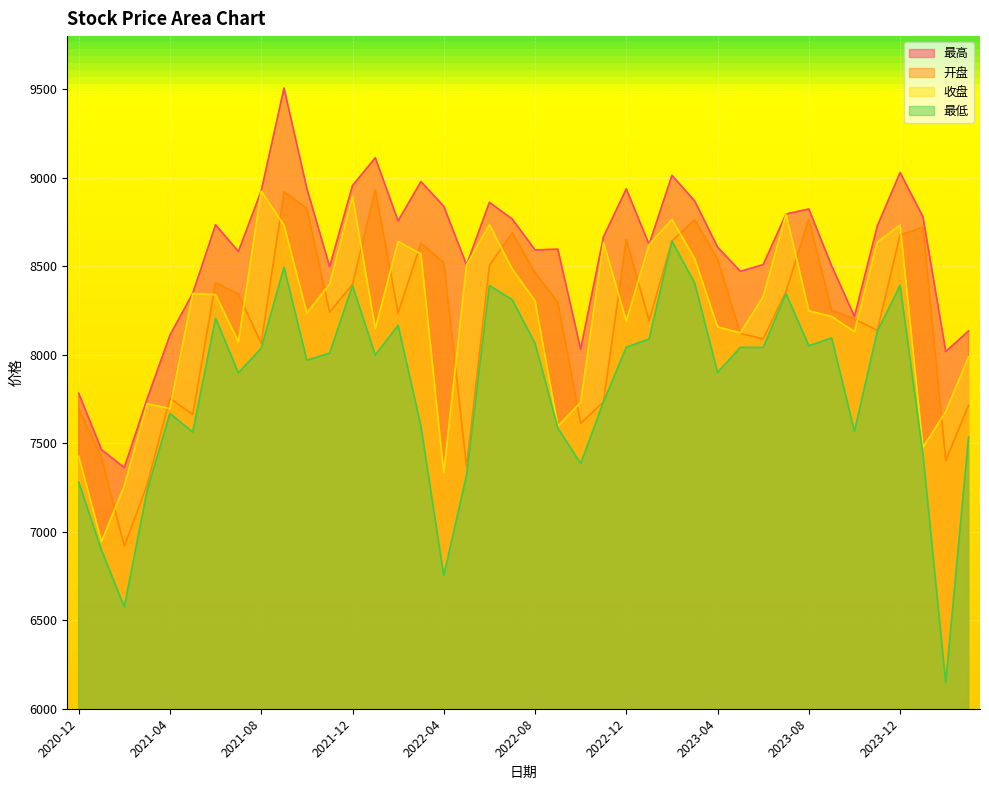

How many series are shown in this chart?

4